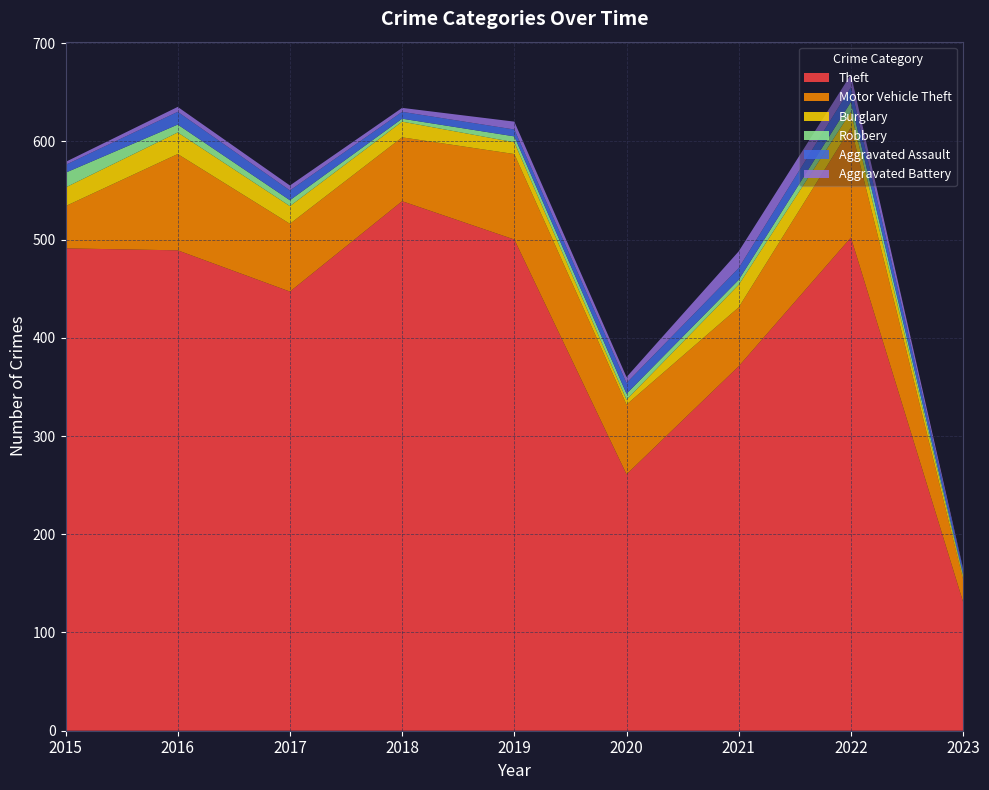

Reading left to right, extract all data points from this chart.

Theft: 2015=491	2016=489	2017=447	2018=539	2019=500	2020=261	2021=371	2022=502	2023=131
Motor Vehicle Theft: 2015=43	2016=98	2017=69	2018=65	2019=87	2020=71	2021=60	2022=112	2023=23
Burglary: 2015=19	2016=22	2017=18	2018=16	2019=12	2020=5	2021=23	2022=16	2023=3
Robbery: 2015=15	2016=8	2017=6	2018=3	2019=6	2020=6	2021=5	2022=10	2023=2
Aggravated Assault: 2015=8	2016=13	2017=10	2018=7	2019=7	2020=11	2021=12	2022=15	2023=5
Aggravated Battery: 2015=3	2016=5	2017=5	2018=4	2019=8	2020=6	2021=17	2022=13	2023=1